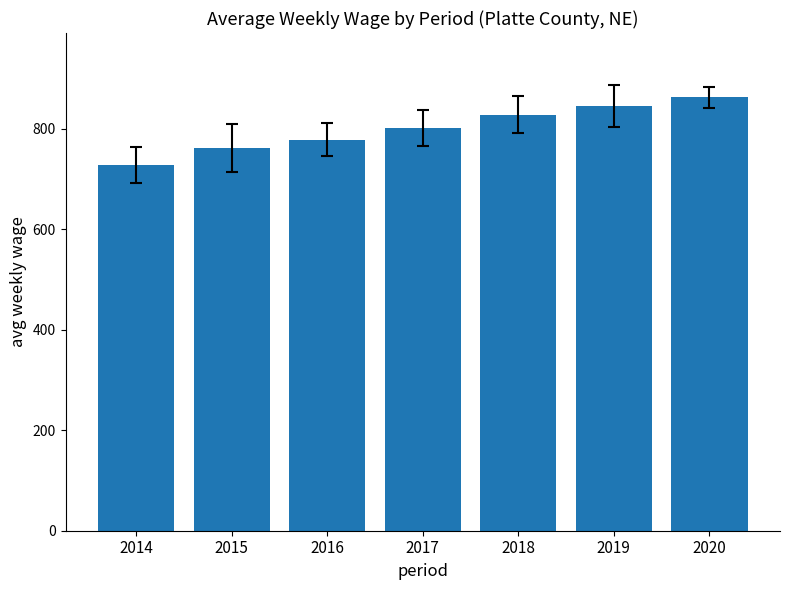

List the labels in order of value, smallest first.

2014, 2015, 2016, 2017, 2018, 2019, 2020